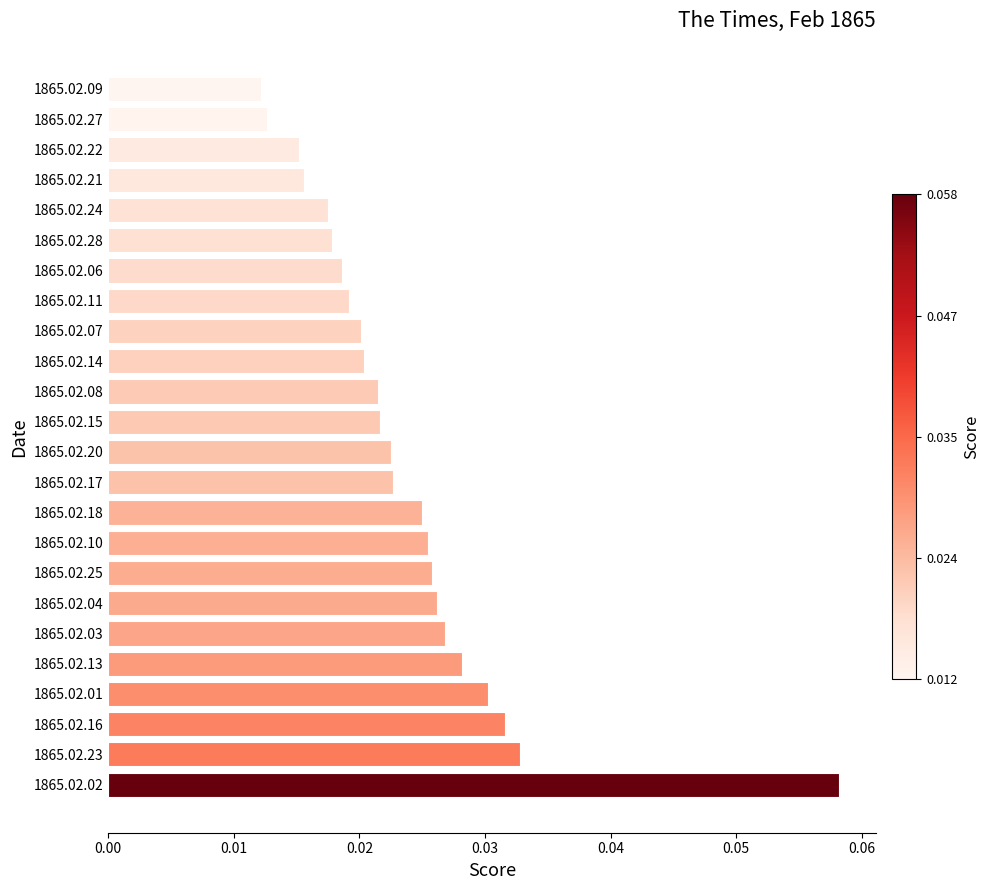

Between 1865.02.04 and 1865.02.02, which is larger?

1865.02.02